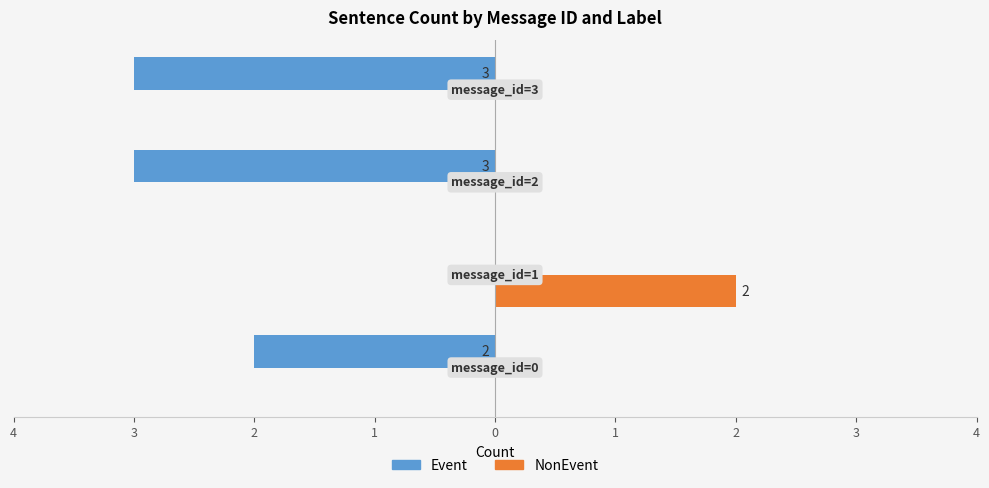

What are all the series names shown in the legend?

Event, NonEvent